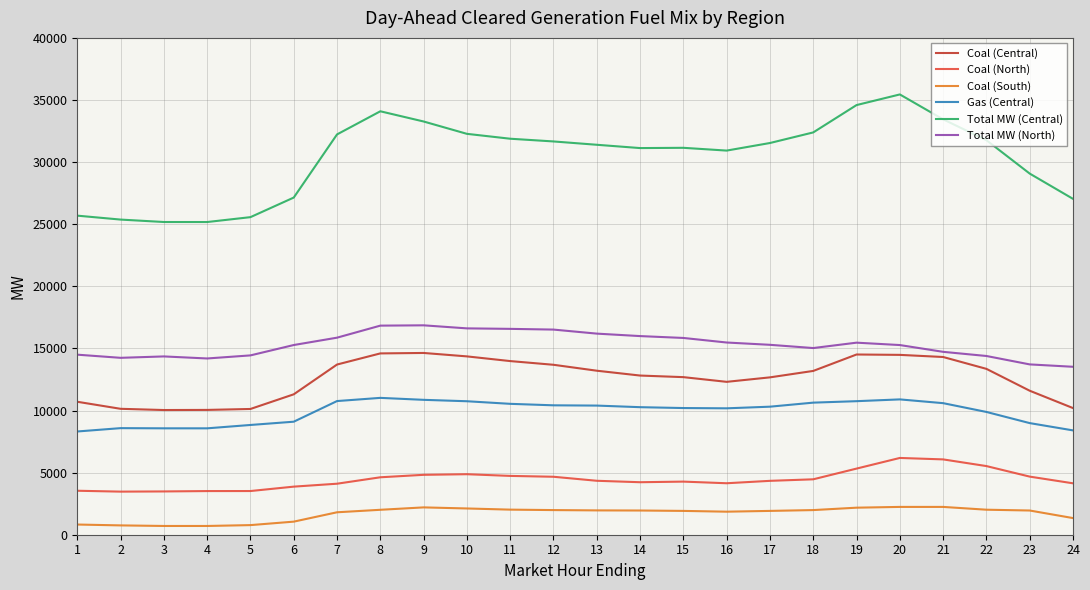

What is the difference between the maximum and minimum values in the Coal (South) series?

1533.9